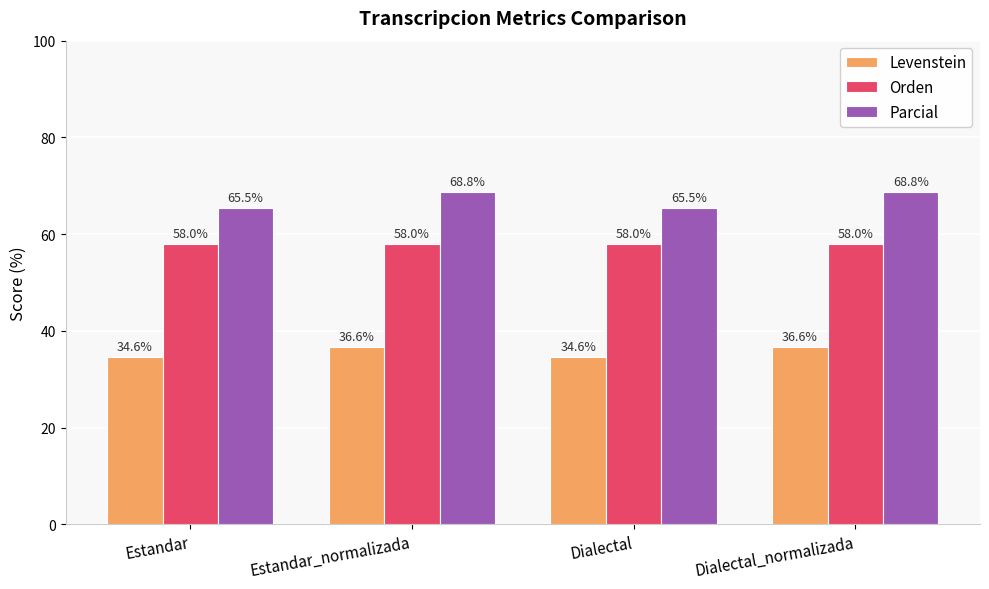

How many categories are shown in the chart?

4